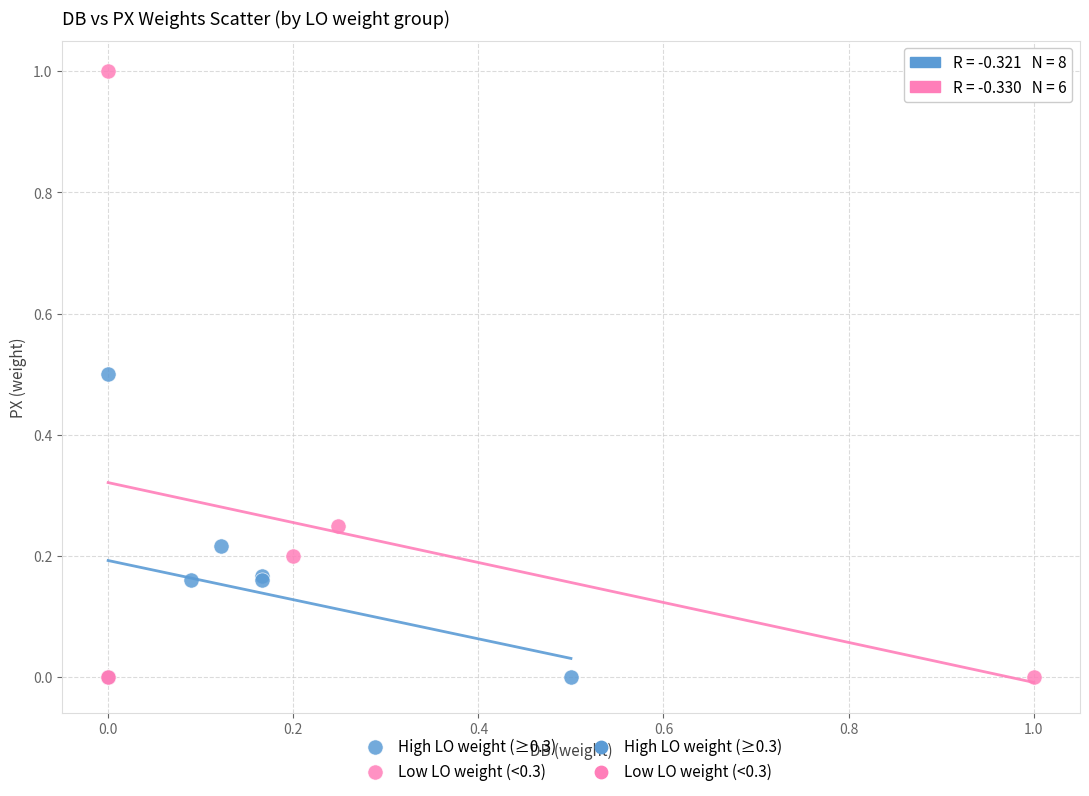

Which series contains the highest Y value?

Low LO weight (<0.3)